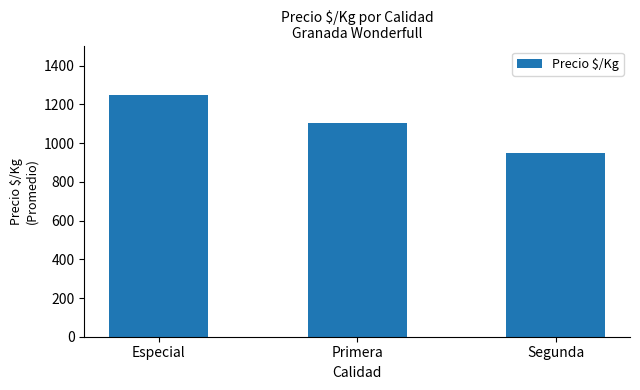

Where is the data nearest to the value 1100?

Primera